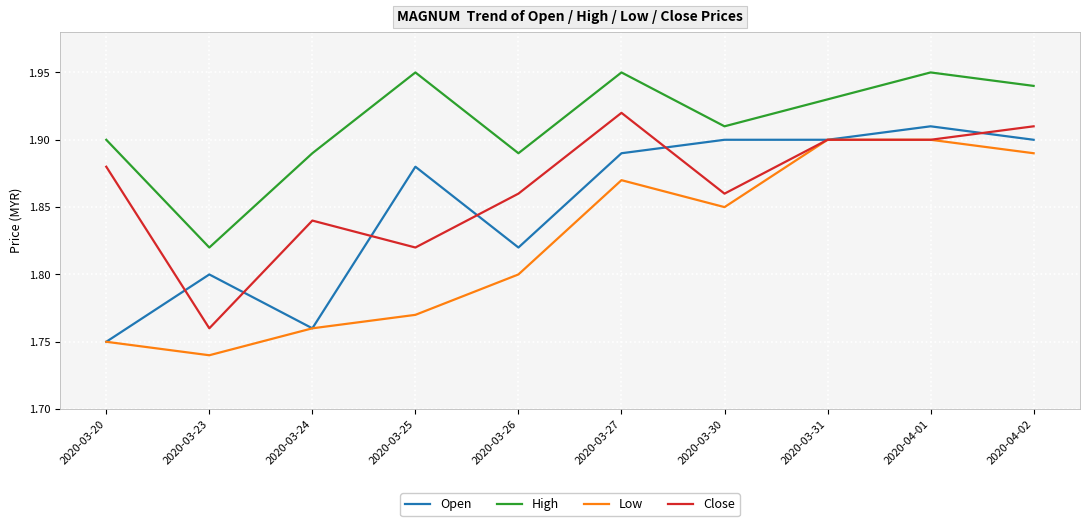

In High, how many points are lower than both neighbors (excluding endpoints)?

3